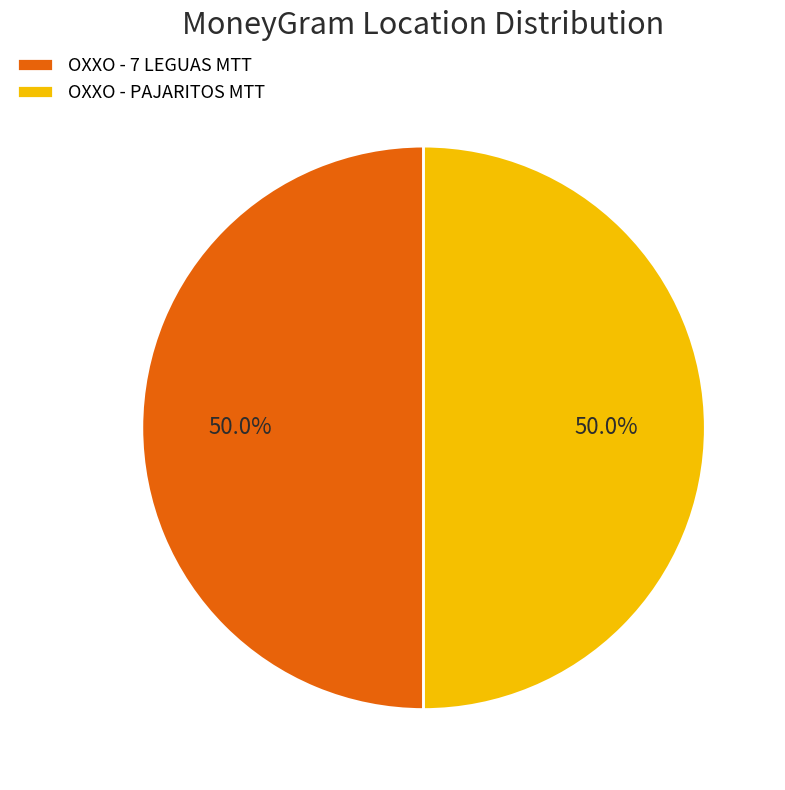

Count the number of slices in the pie.

2